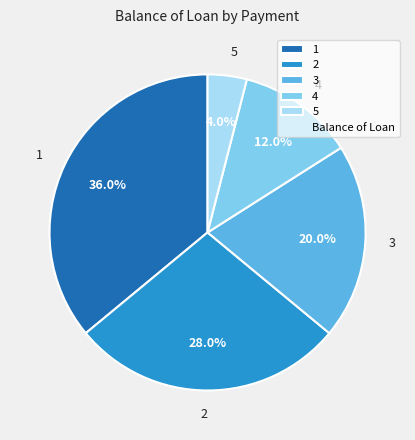

Which has a higher value, 1 or 5?

1